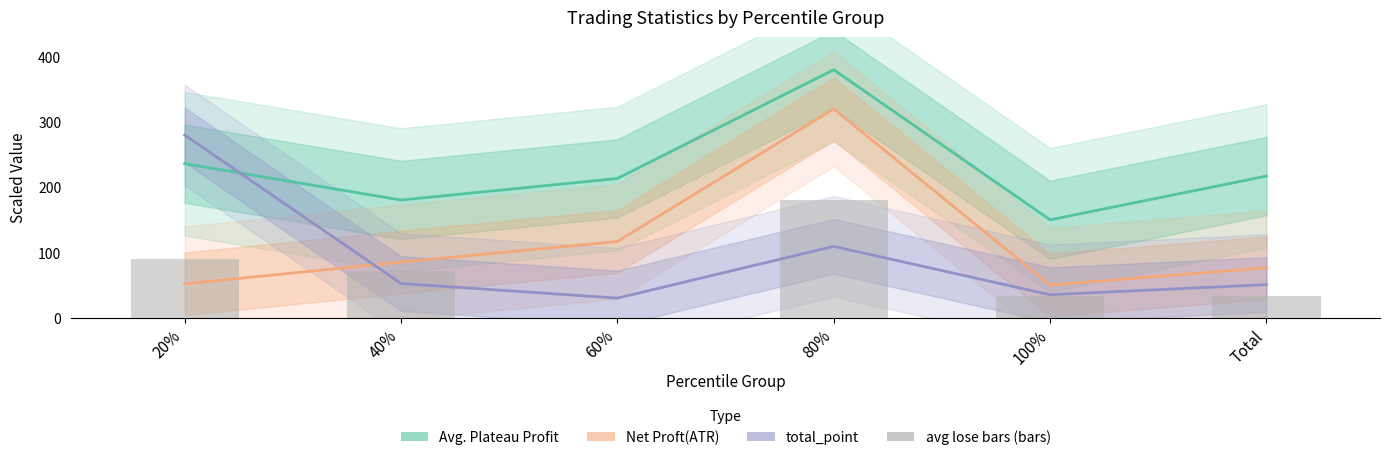

What is the maximum value shown in the chart?

380.0